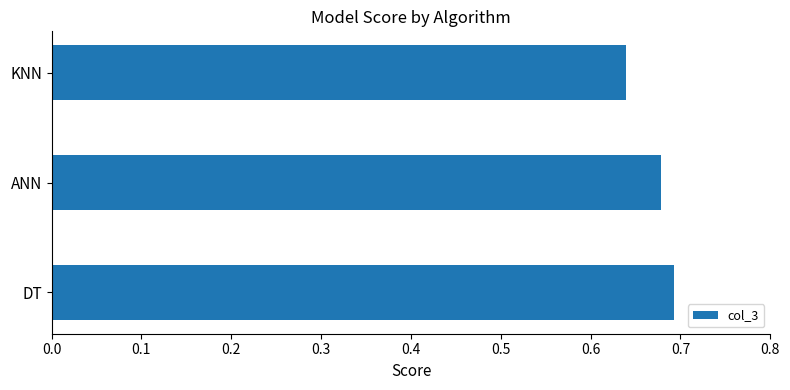

Is it true that the value at ANN is 0.5?

False